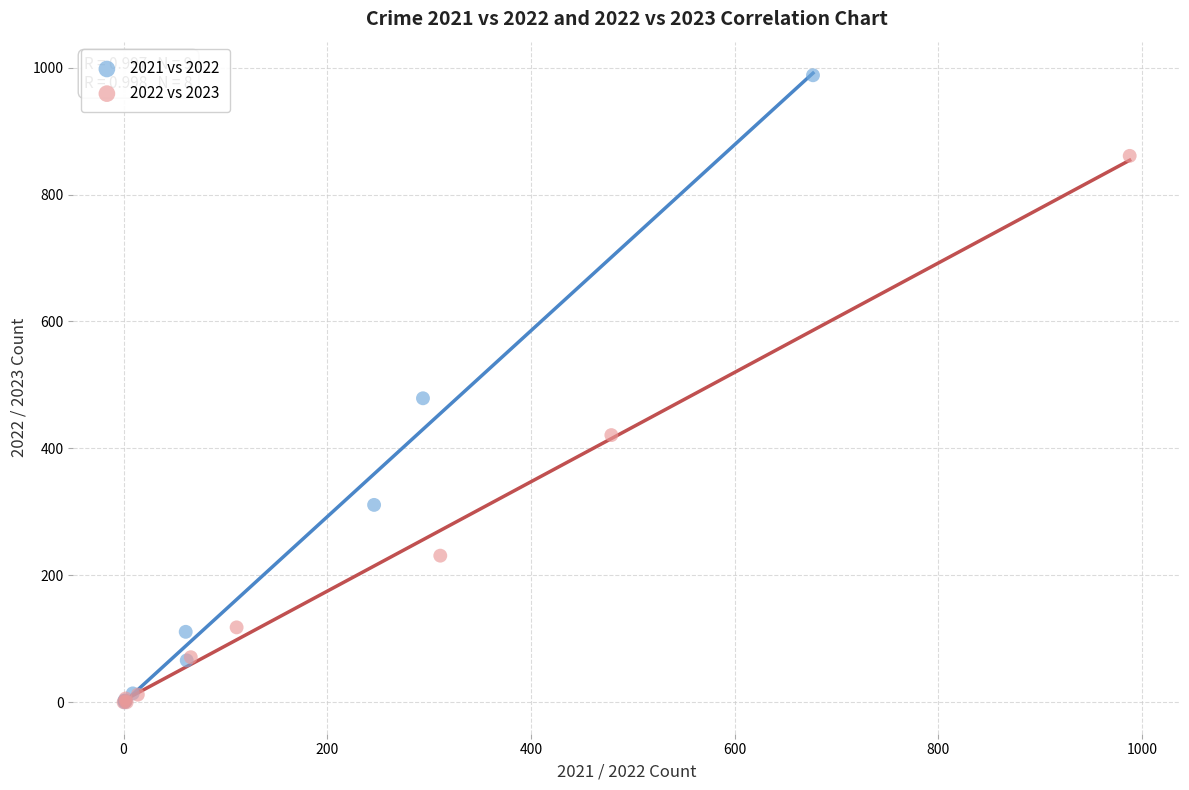

Which series has the largest Y range (max minus min)?

2021 vs 2022